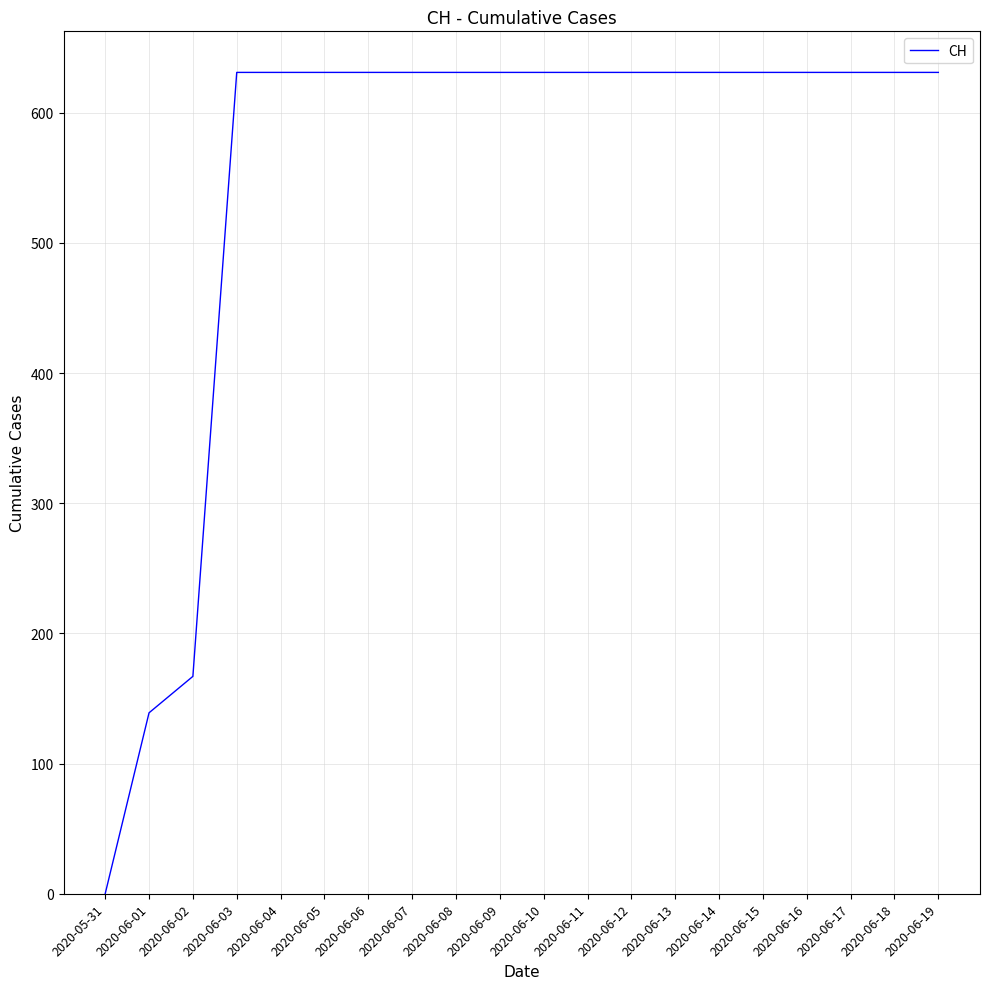

Read the value at 2020-06-04, to the nearest 10.

630